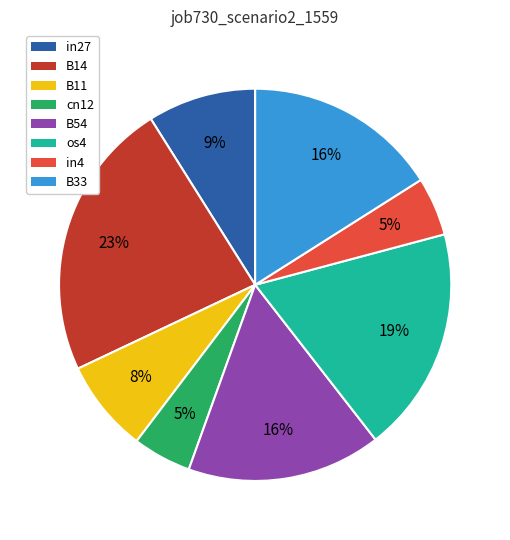

Is the sum of B33 and in4 greater than half?

No